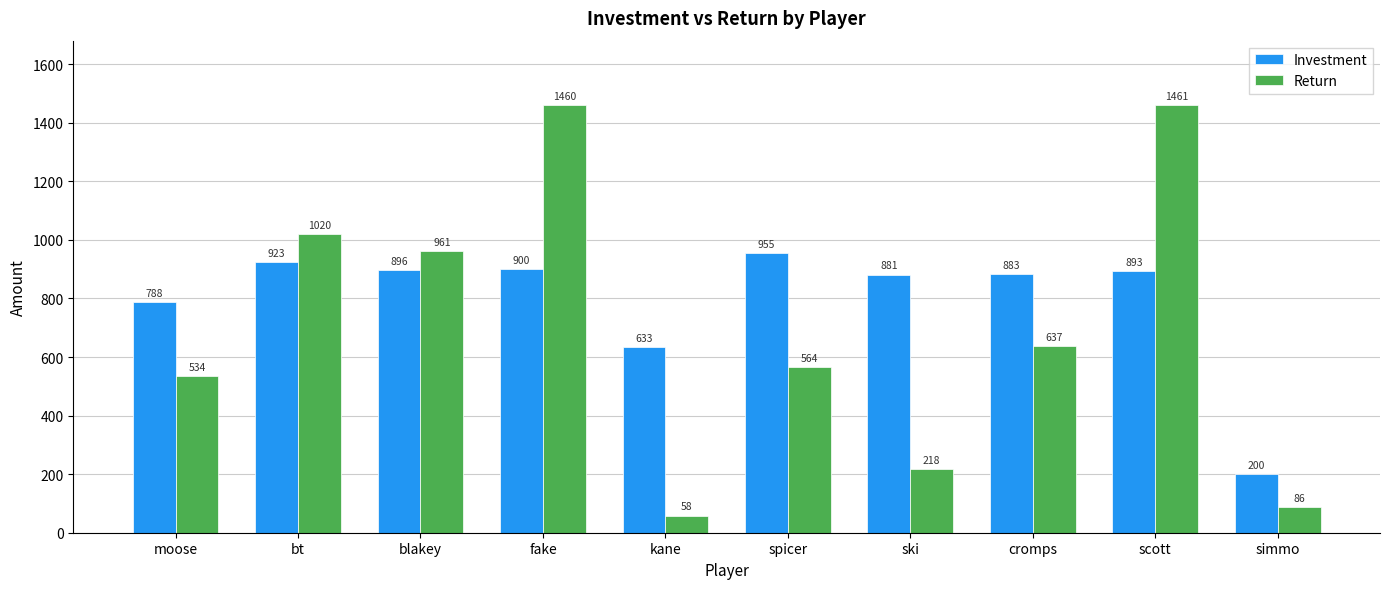

Which series changed the most between fake and scott?

Investment